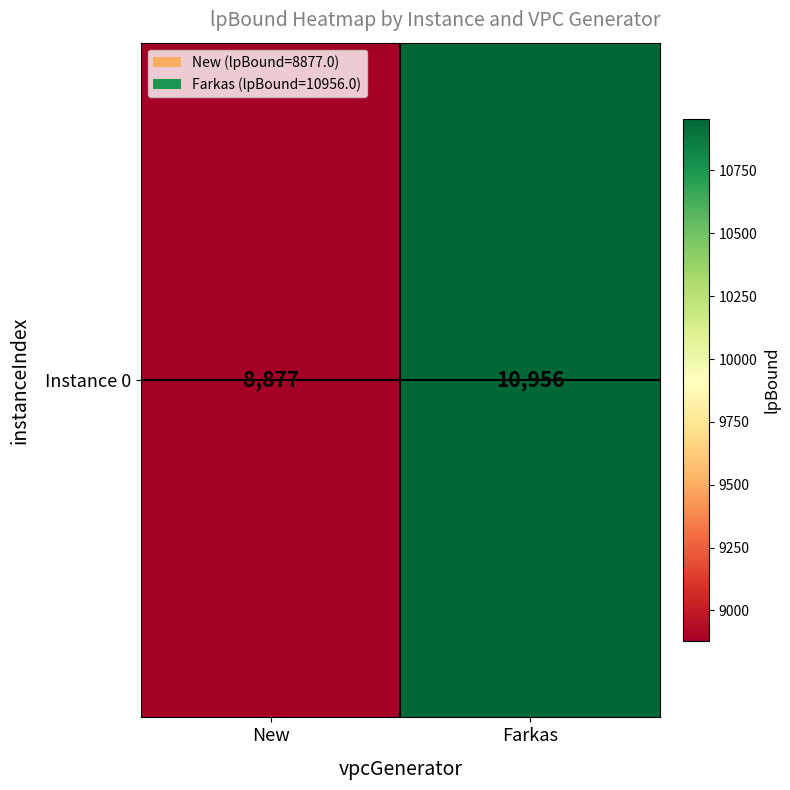

What is the ratio of the value at New to the value at Farkas?

0.8